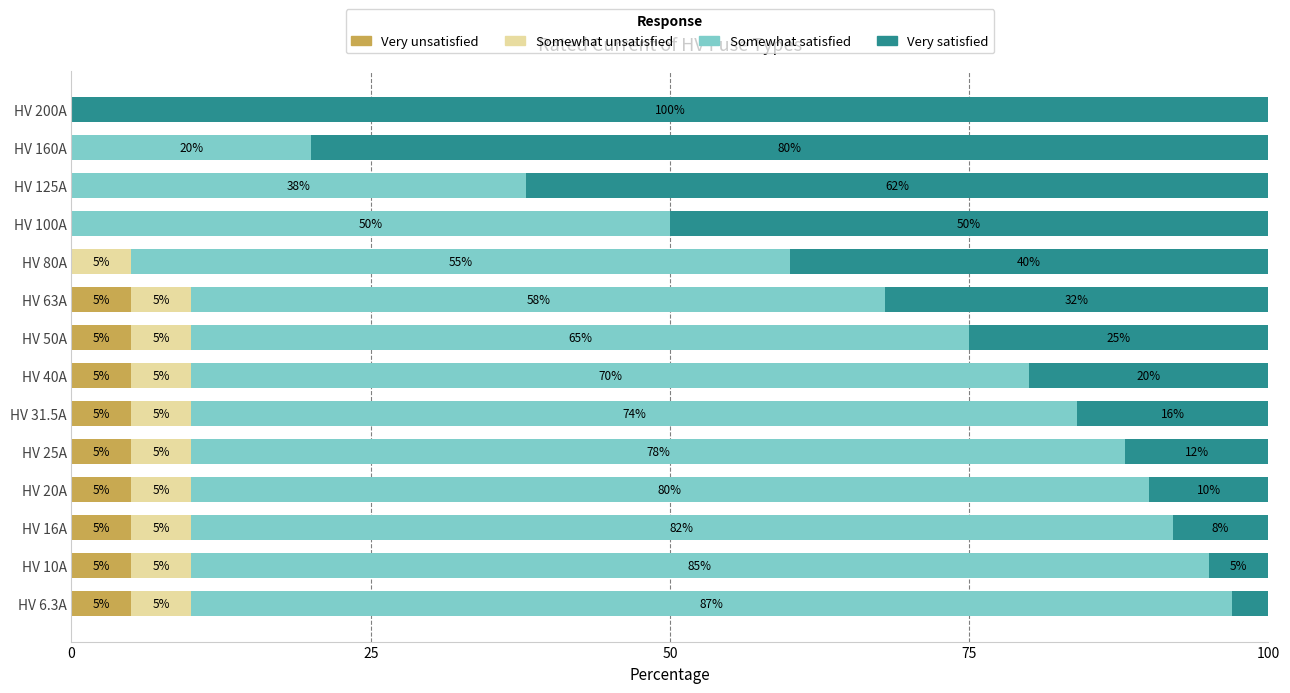

What is the maximum value for Very unsatisfied?

5